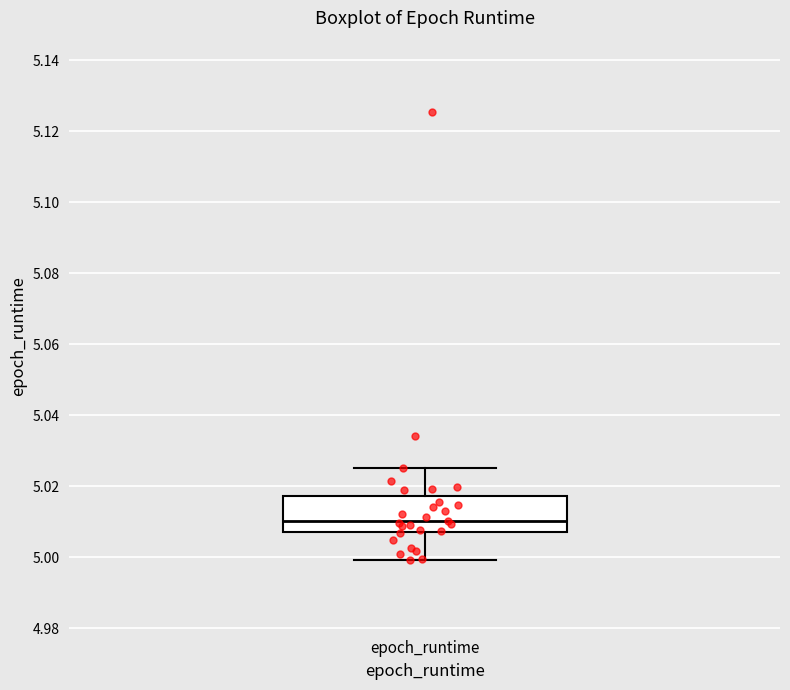

Transcribe this box plot: give where the median line is, the range the box spans, and where the two whiskers end, as read against the y-axis. The values are not printed on the chart, so give them approximately, as read against the axis.

median 5.010, box 5.008 to 5.018, whiskers 5.000 to 5.026